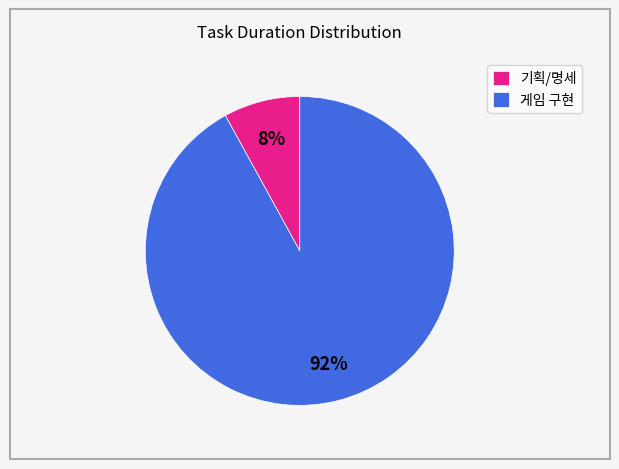

True or false: 기획/명세 accounts for 8% of the total.

True